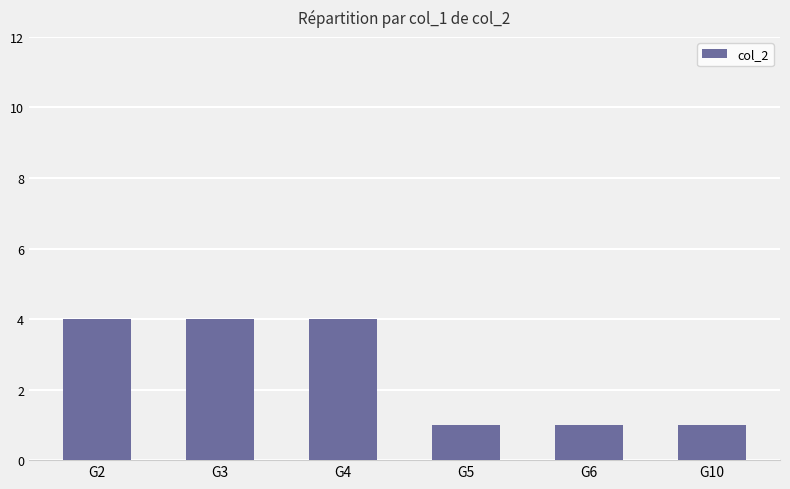

What is the greatest value displayed?

4